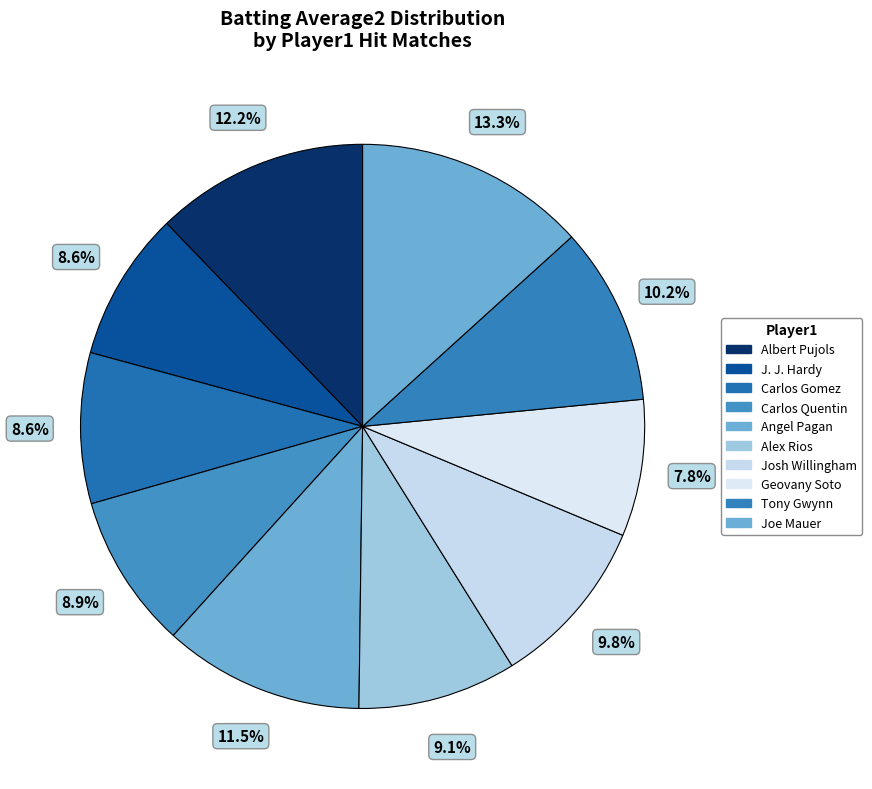

Which slice is the smallest?

Geovany Soto (True)